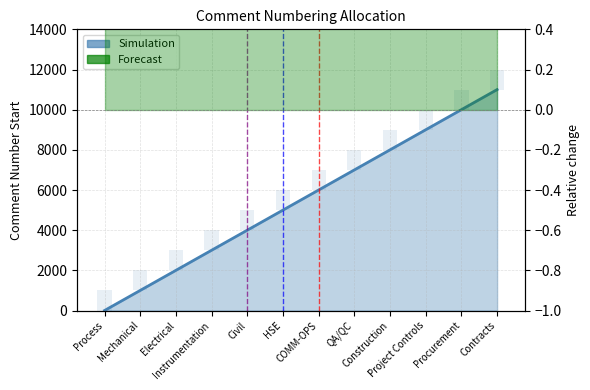

At which label is the value closest to 5501?

HSE